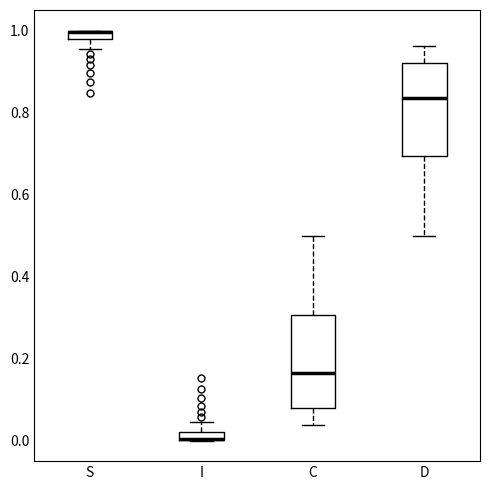

Where is the upper edge of the box for I on the y-axis? The values are not printed on the chart, so give them approximately, as read against the axis.

0.02